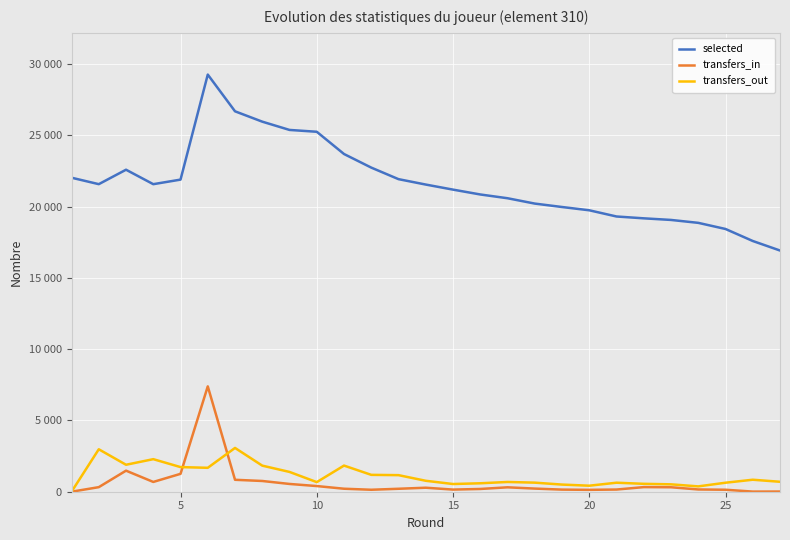

What are all the series names shown in the legend?

selected, transfers_in, transfers_out